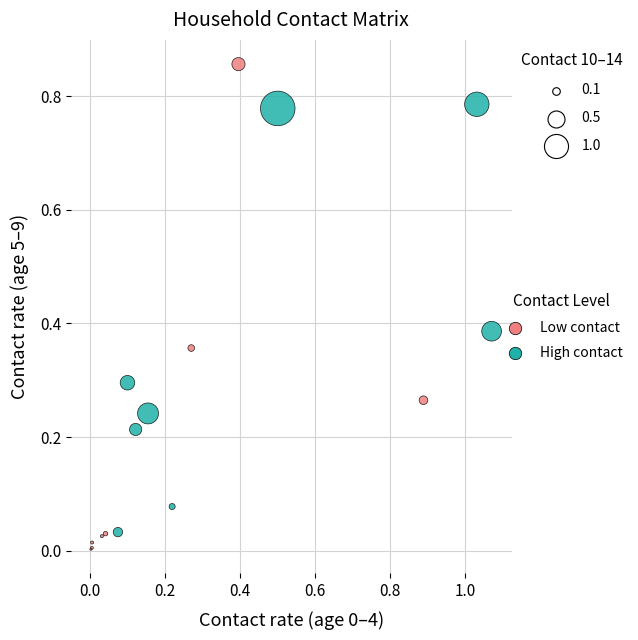

Which series contains the lowest Y value?

Low contact